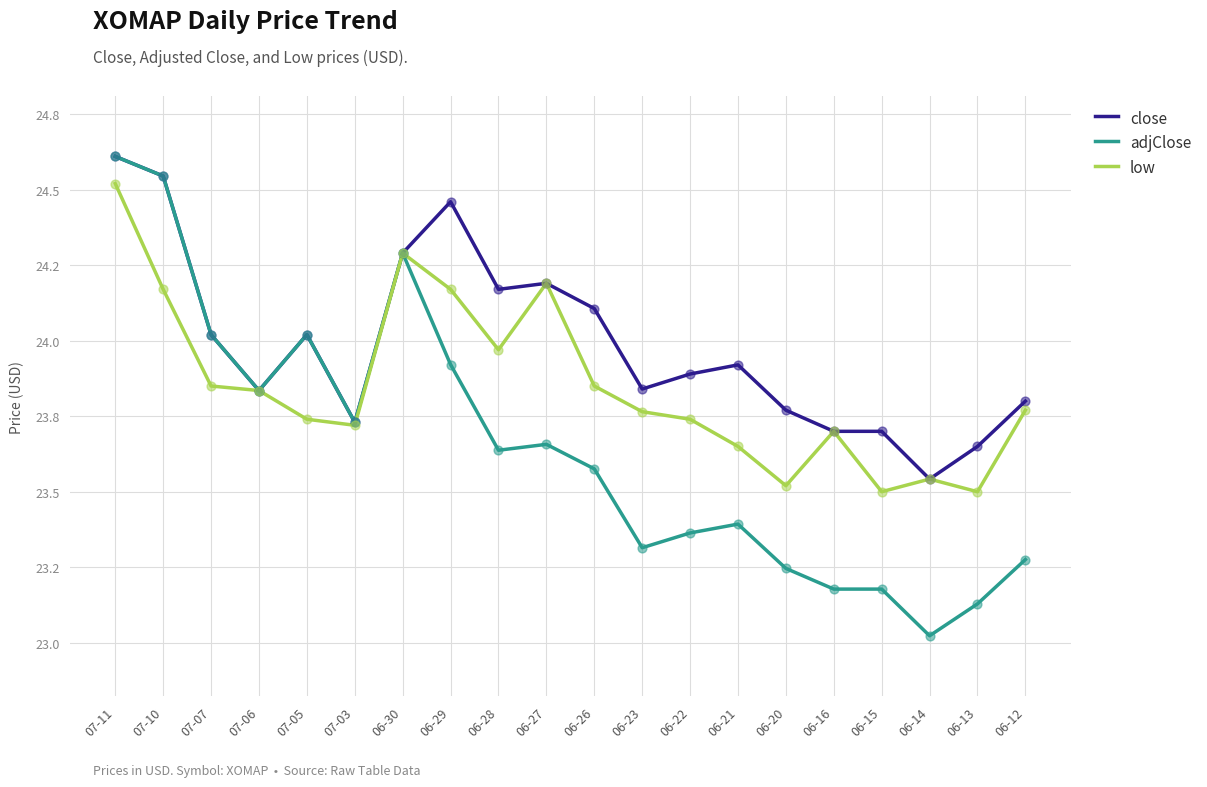

Is the value of adjClose at 07-05 greater than the value of low at 06-14?

Yes